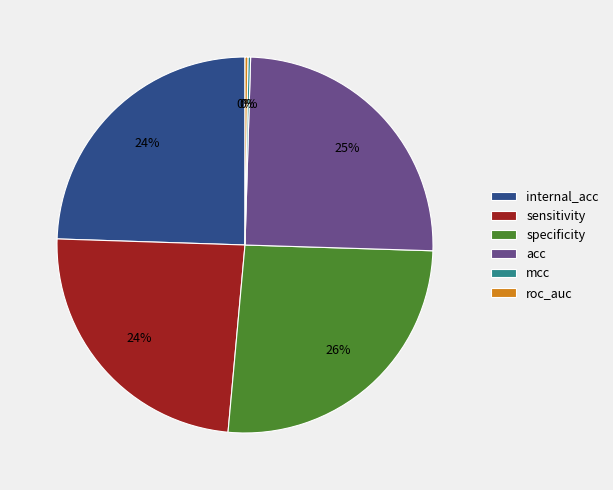

Is the sum of acc and sensitivity greater than half?

No